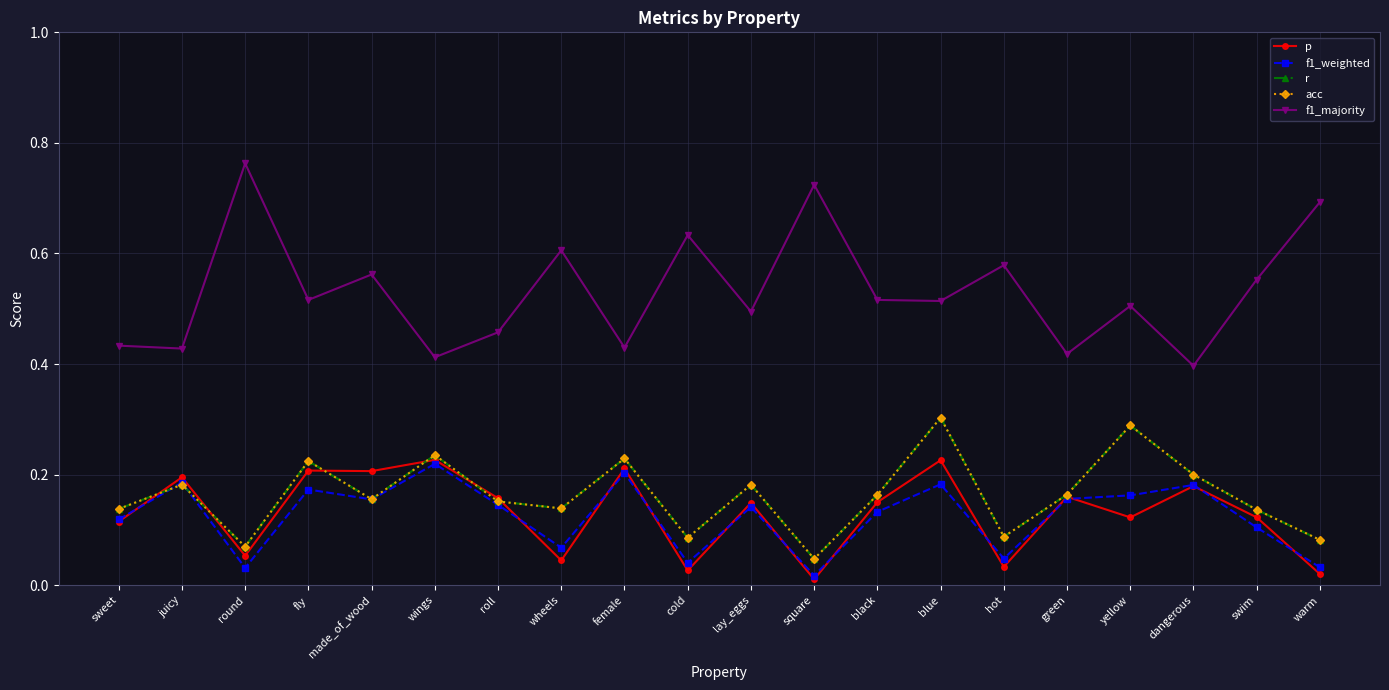

What is the spread (max minus min) of values at made_of_wood?

0.4